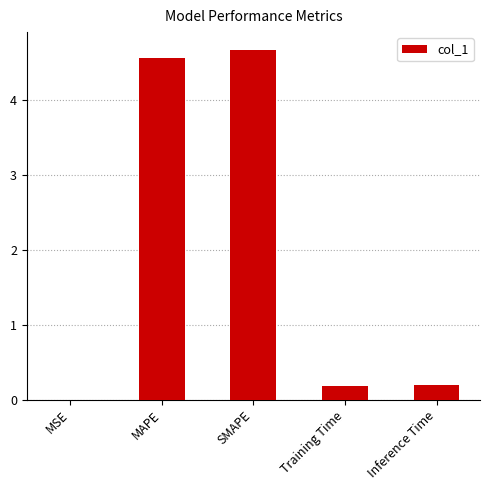

Between SMAPE and MSE, which is larger?

SMAPE